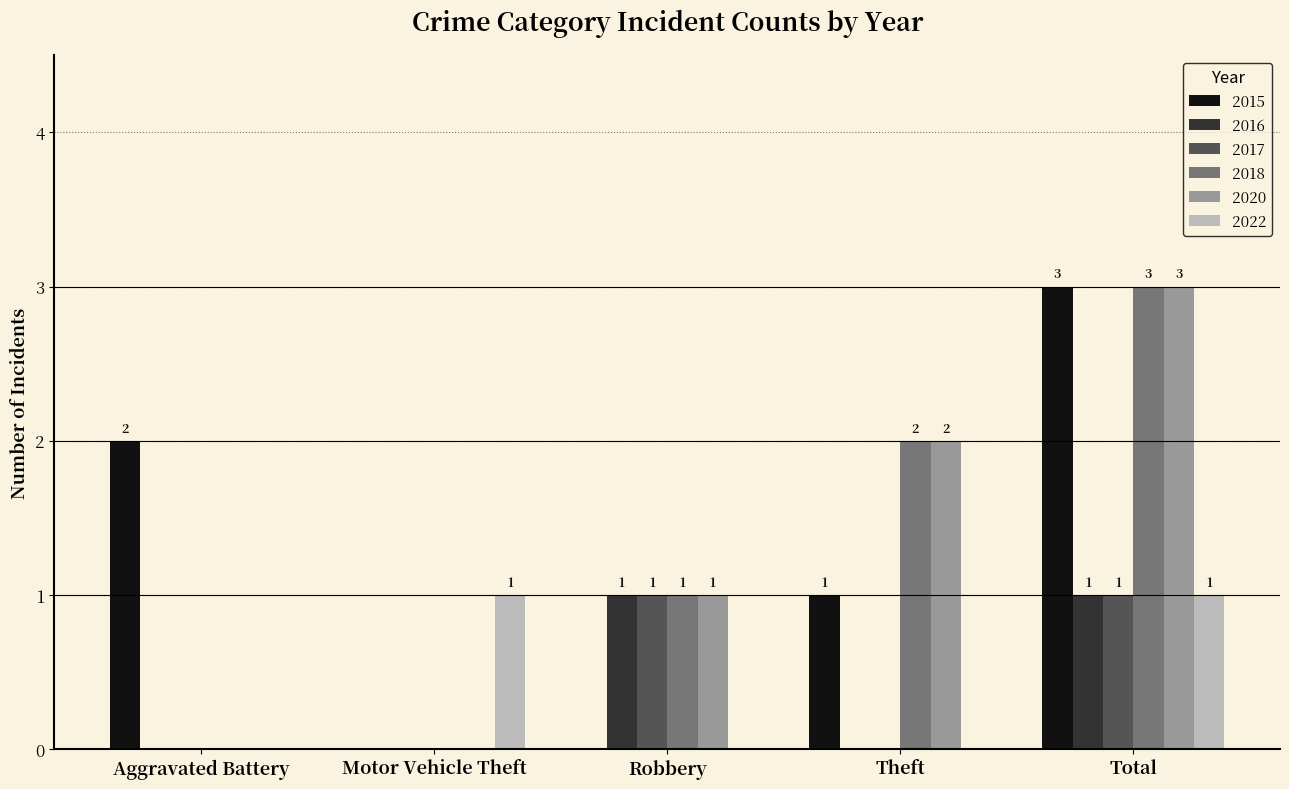

What is the sum of all 2020 values?

6